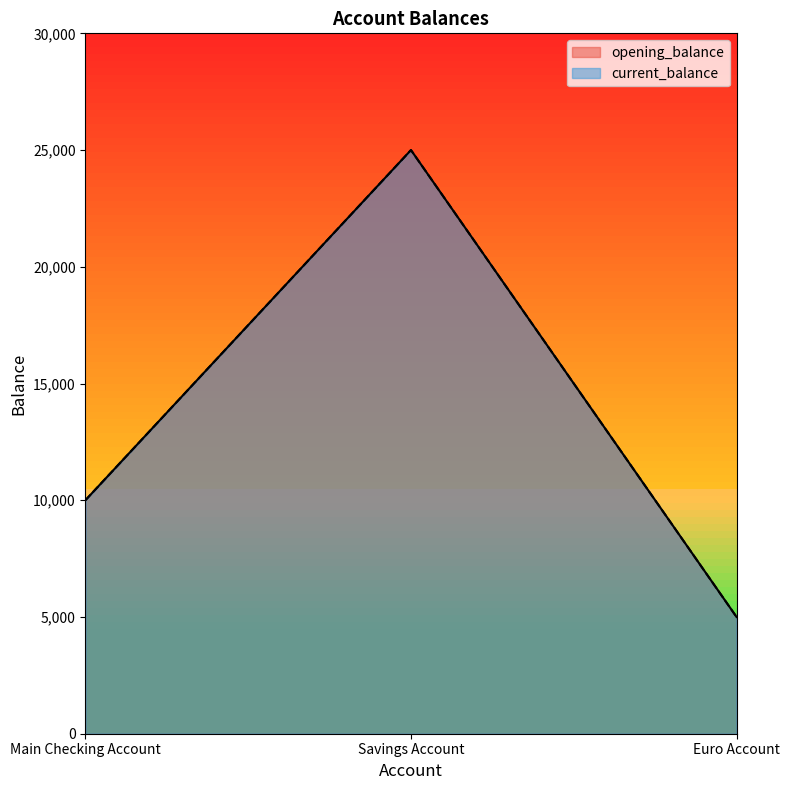

At how many categories does at least one series exceed 24207?

1